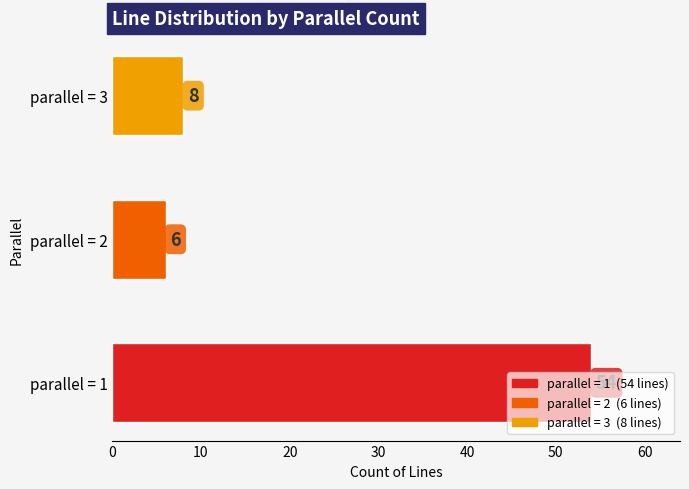

Approximately how many times larger is the value at parallel = 3 compared to parallel = 1?

0.1